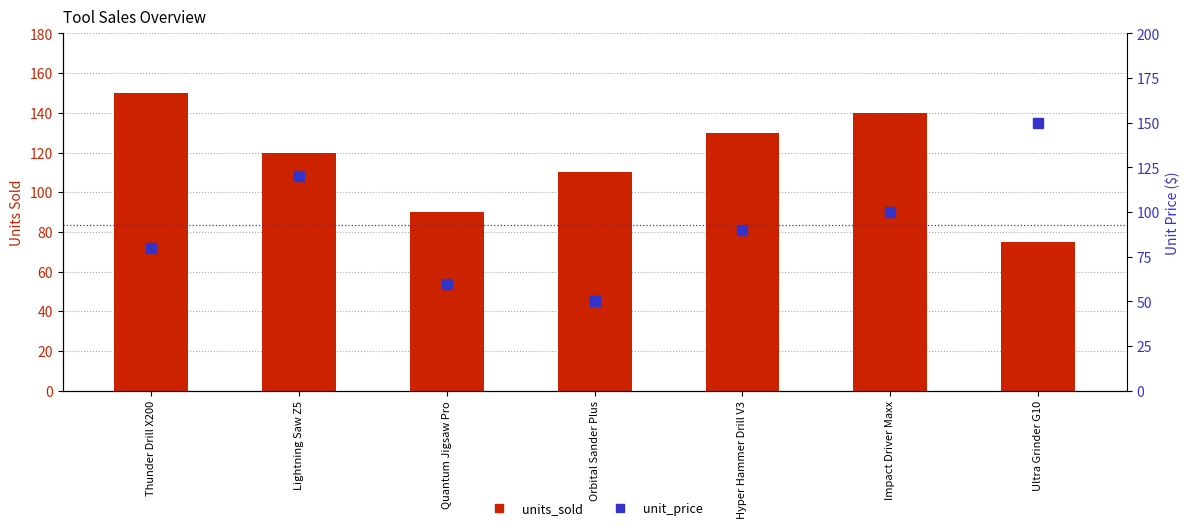

Reading left to right, what are all the values shown in this chart?

units_sold: Thunder Drill X200=150	Lightning Saw Z5=120	Quantum Jigsaw Pro=90	Orbital Sander Plus=110	Hyper Hammer Drill V3=130	Impact Driver Maxx=140	Ultra Grinder G10=75
unit_price: Thunder Drill X200=80	Lightning Saw Z5=120	Quantum Jigsaw Pro=60	Orbital Sander Plus=50	Hyper Hammer Drill V3=90	Impact Driver Maxx=100	Ultra Grinder G10=150